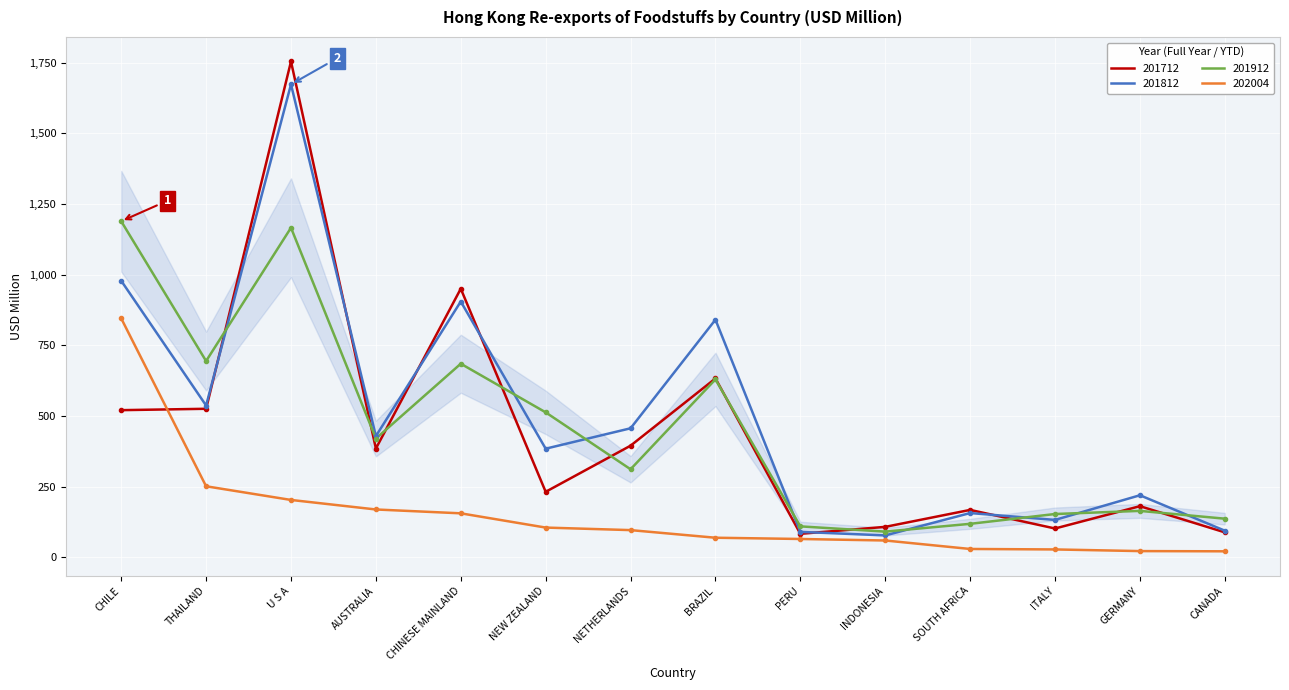

What is the sum of the 202004 values at AUSTRALIA and GERMANY?

190.5